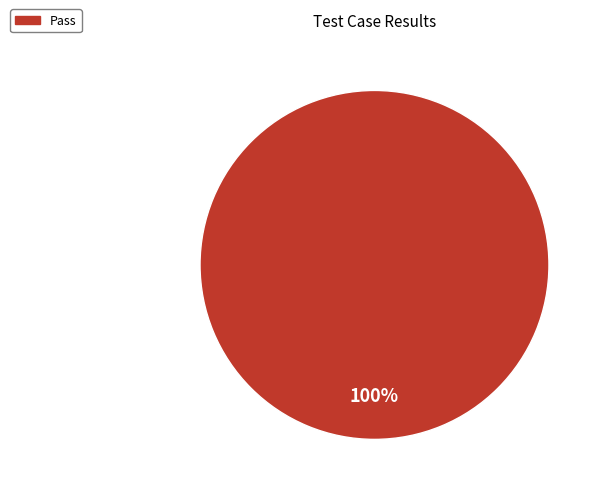

How many slices are in this pie chart?

1